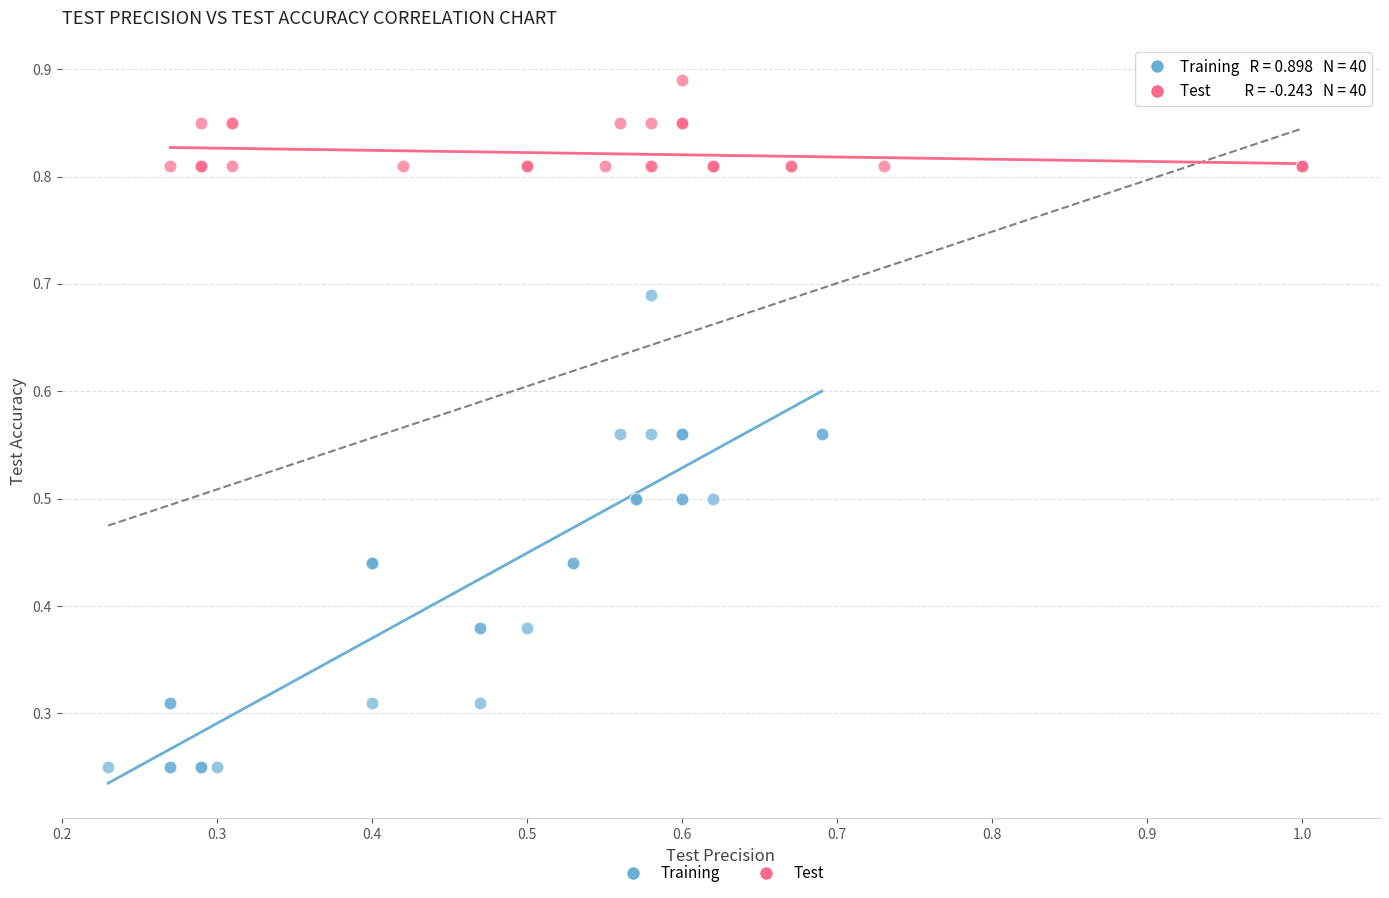

Which series has the widest spread of Y values?

Training